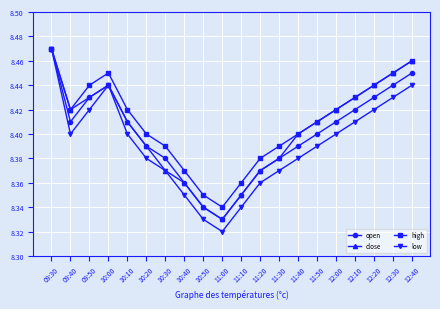

Which category has the highest value in the high series?

09:30